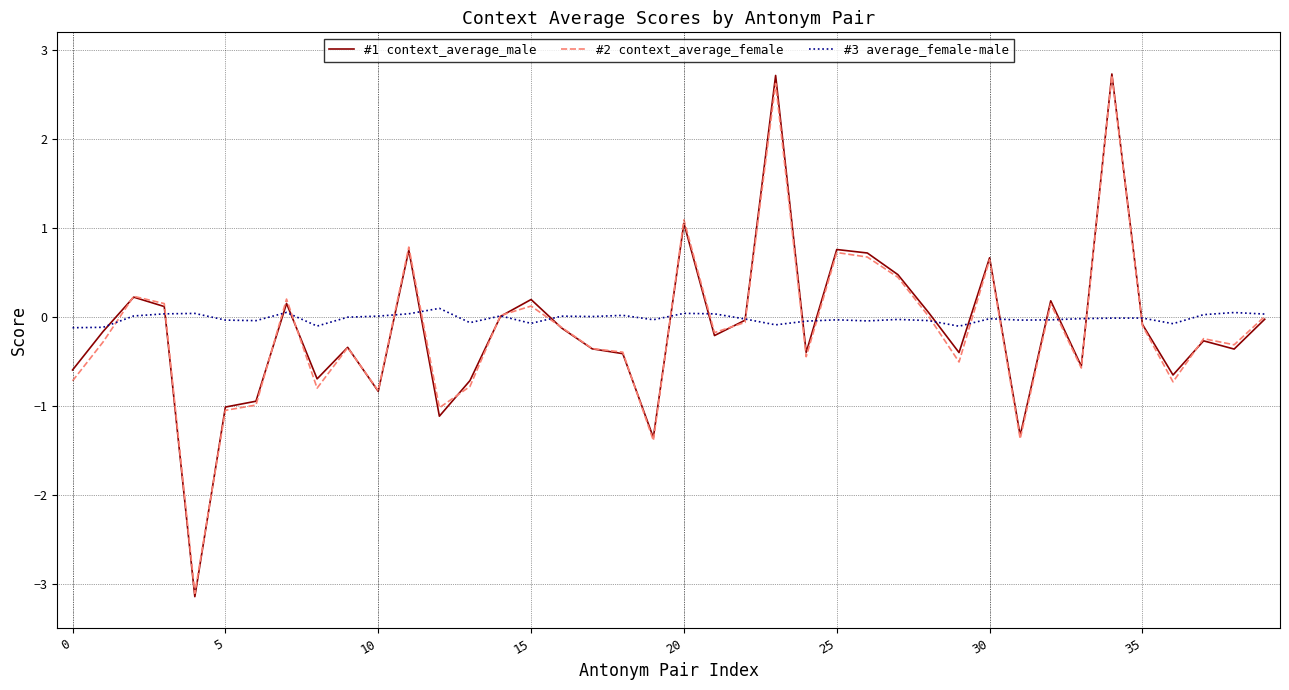

What is the lowest value of the #2 context_average_female series?

-3.1